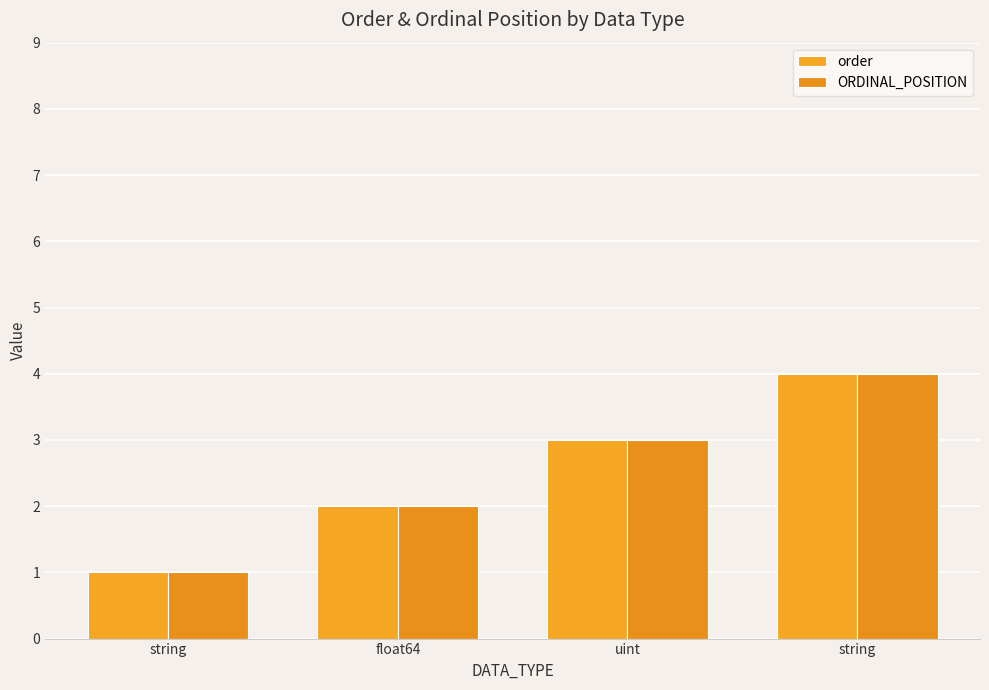

How many categories are shown in the chart?

4